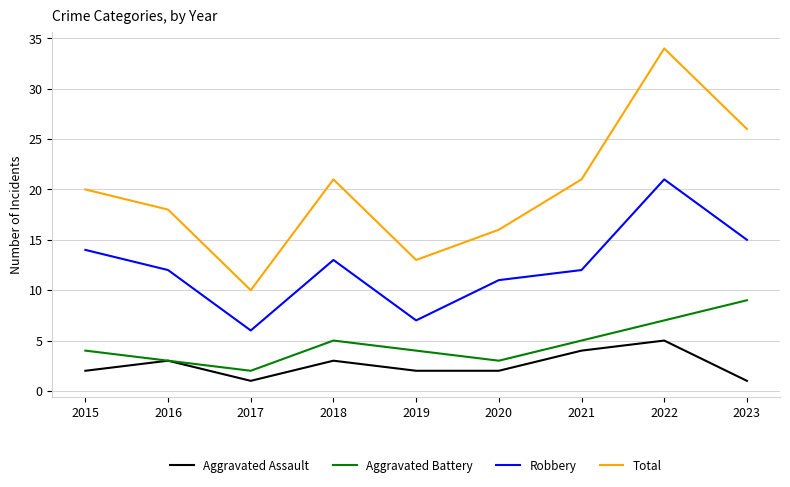

Which series has the largest range (max minus min)?

Total